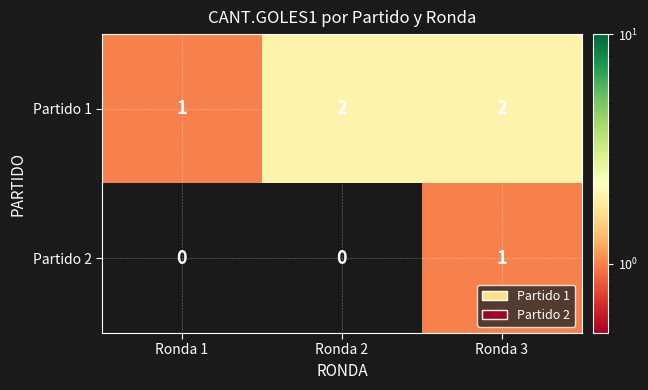

Which series changed the most between Ronda 1 and Ronda 2?

Partido 1